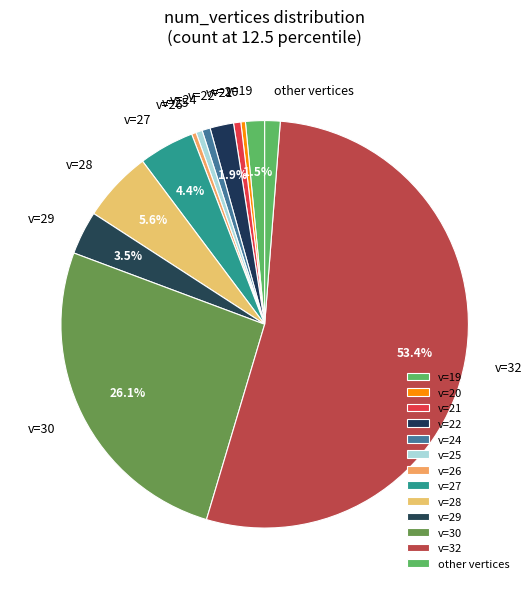

Count the number of slices in the pie.

13